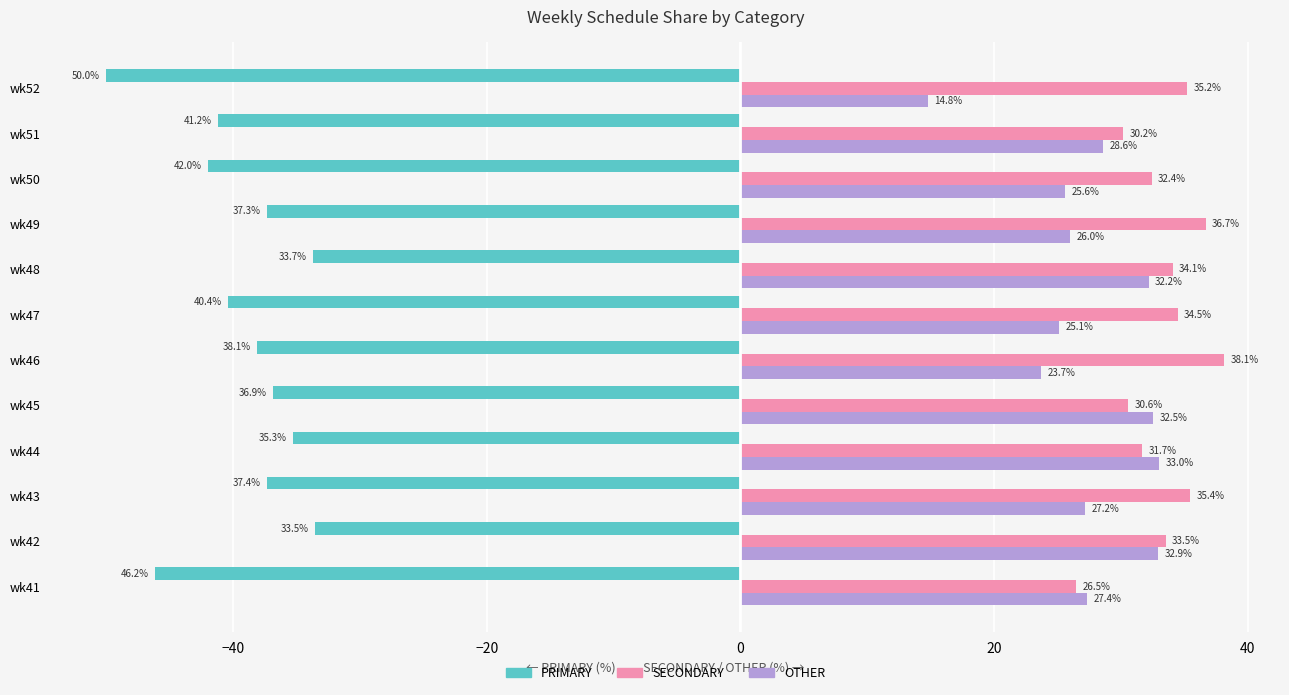

What is the highest value of the OTHER series?

33.0